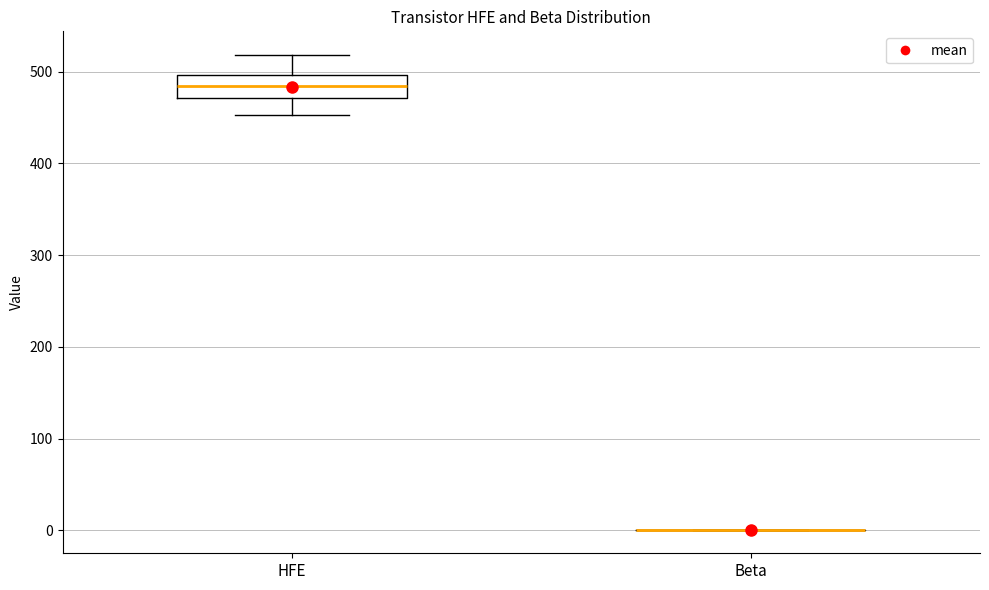

Reading left to right, transcribe this box plot: for each box, give where its median line is, the range the box spans, and where its two whiskers end, as read against the y-axis. The values are not printed on the chart, so give them approximately, as read against the axis.

HFE: median 480, box 470 to 500, whiskers 450 to 520
Beta: box collapsed to a line at 0, whiskers 0 to 0